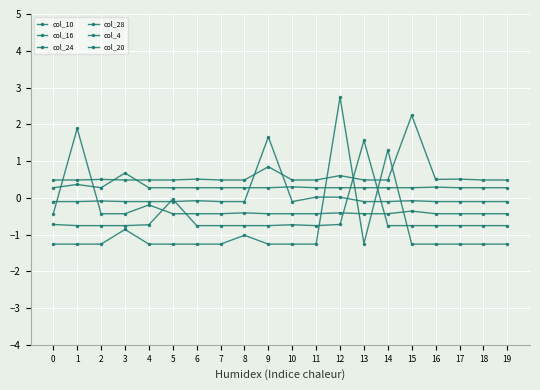

What is the sum of all col_4 values?

6.0